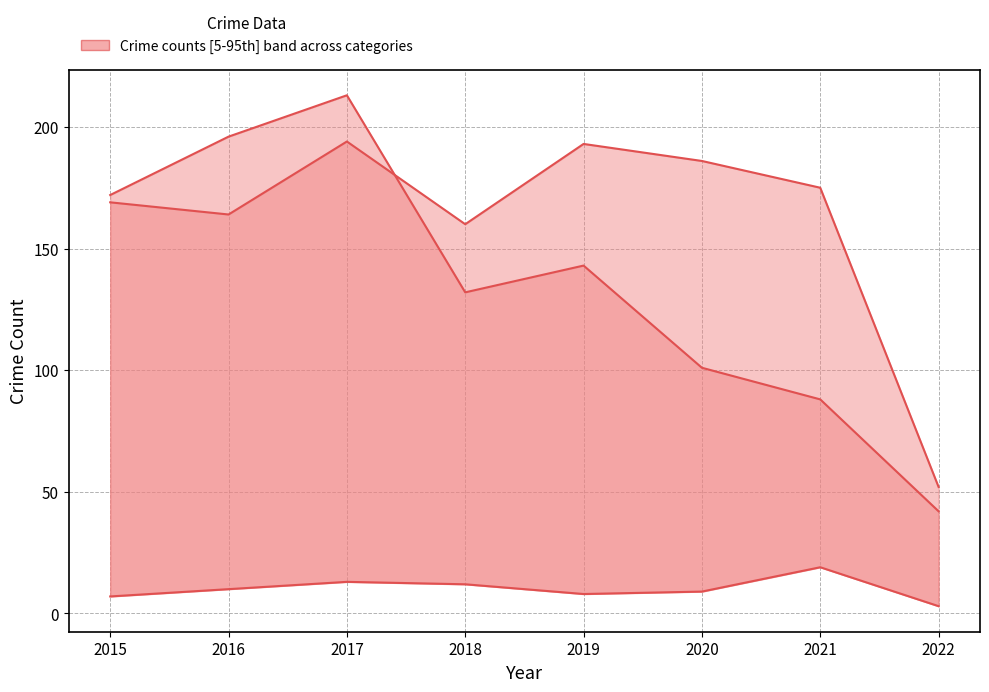

True or false: Robbery has a value of 196 at 2016.

True